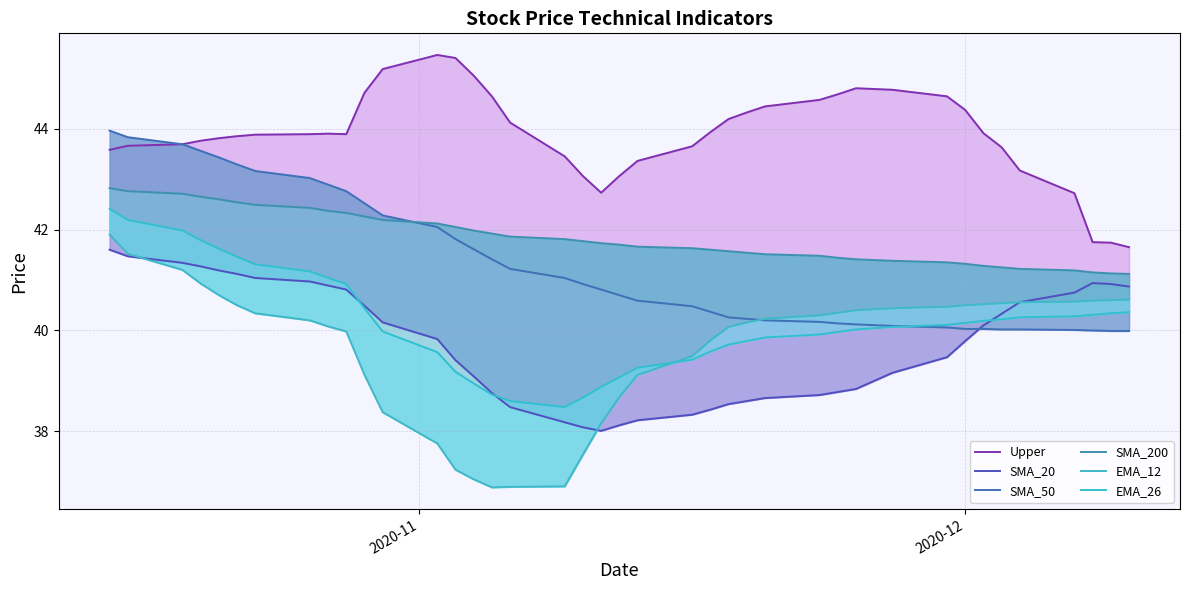

Is it true that SMA_20 equals 28.0 at 8?

False